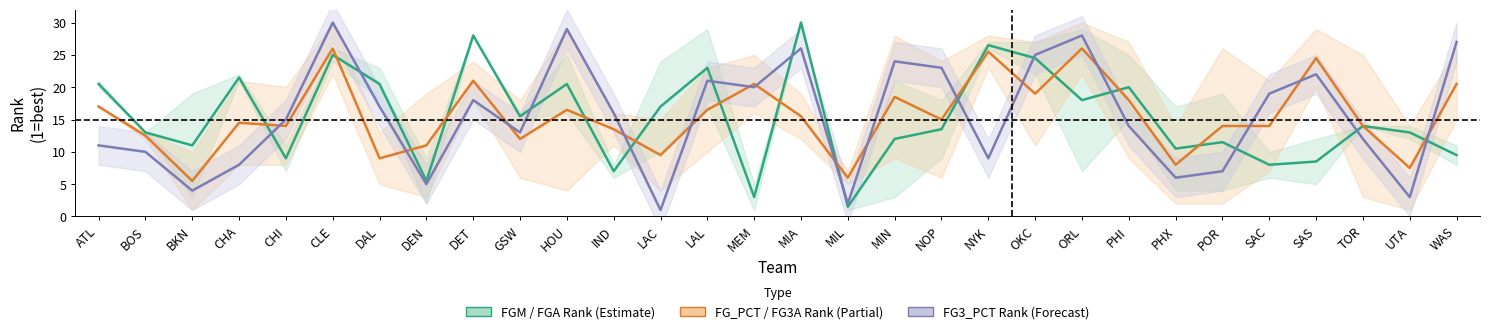

Reading right to left, extract all data points from this chart.

FGM / FGA Rank: WAS=9.5	UTA=13.0	TOR=14.0	SAS=8.5	SAC=8.0	POR=11.5	PHX=10.5	PHI=20.0	ORL=18.0	OKC=24.5	NYK=26.5	NOP=13.5	MIN=12.0	MIL=1.5	MIA=30.0	MEM=3.0	LAL=23.0	LAC=17.0	IND=7.0	HOU=20.5	GSW=15.5	DET=28.0	DEN=5.5	DAL=20.5	CLE=25.0	CHI=9.0	CHA=21.5	BKN=11.0	BOS=13.0	ATL=20.5
FG_PCT / FG3A Rank: WAS=20.5	UTA=7.5	TOR=14.0	SAS=24.5	SAC=14.0	POR=14.0	PHX=8.0	PHI=18.0	ORL=26.0	OKC=19.0	NYK=25.5	NOP=15.0	MIN=18.5	MIL=6.0	MIA=15.5	MEM=20.5	LAL=16.5	LAC=9.5	IND=13.5	HOU=16.5	GSW=12.0	DET=21.0	DEN=11.0	DAL=9.0	CLE=26.0	CHI=14.0	CHA=14.5	BKN=5.5	BOS=12.5	ATL=17.0
FG3_PCT Rank: WAS=27.0	UTA=3.0	TOR=12.0	SAS=22.0	SAC=19.0	POR=7.0	PHX=6.0	PHI=14.0	ORL=28.0	OKC=25.0	NYK=9.0	NOP=23.0	MIN=24.0	MIL=2.0	MIA=26.0	MEM=20.0	LAL=21.0	LAC=1.0	IND=16.0	HOU=29.0	GSW=13.0	DET=18.0	DEN=5.0	DAL=17.0	CLE=30.0	CHI=15.0	CHA=8.0	BKN=4.0	BOS=10.0	ATL=11.0